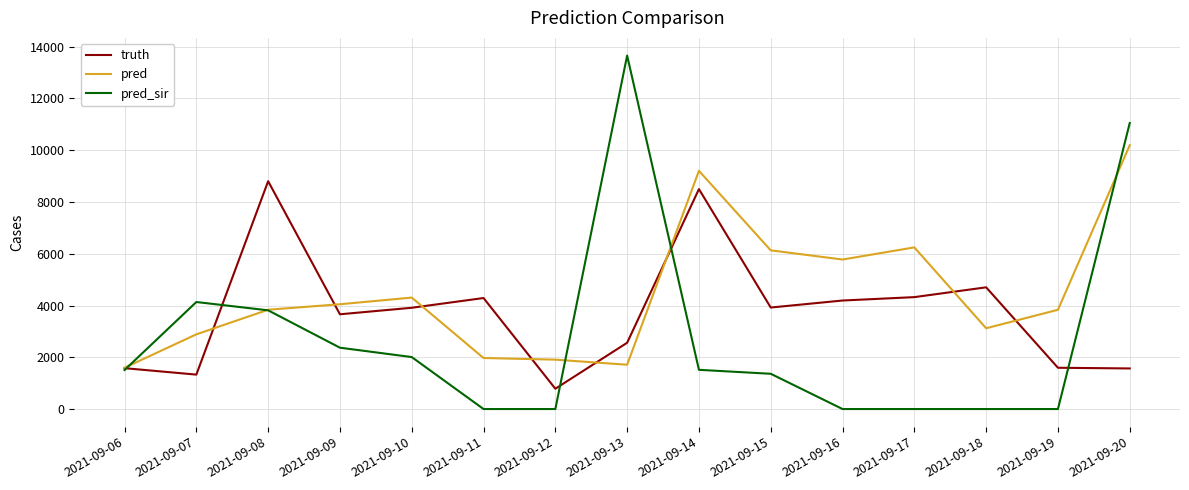

Which series has the widest spread of values?

pred_sir